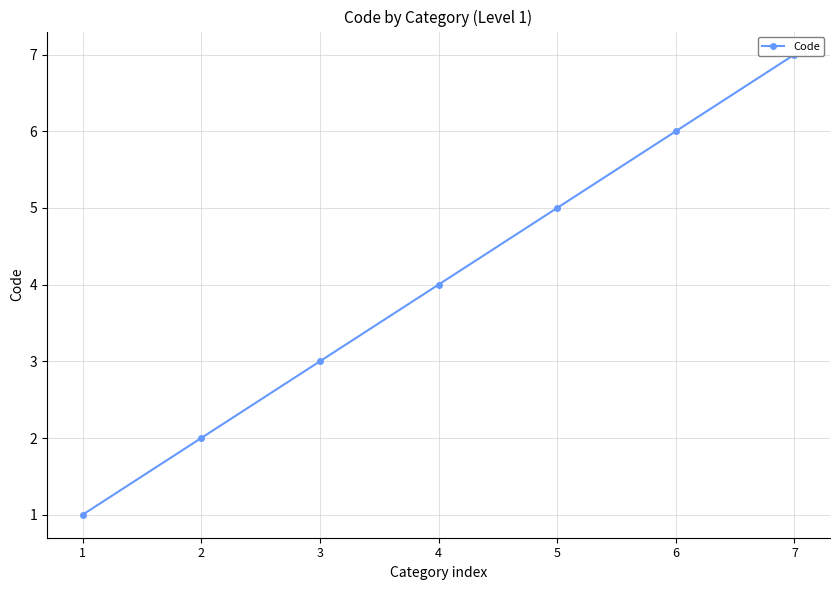

Where does the data first go above 4?

5